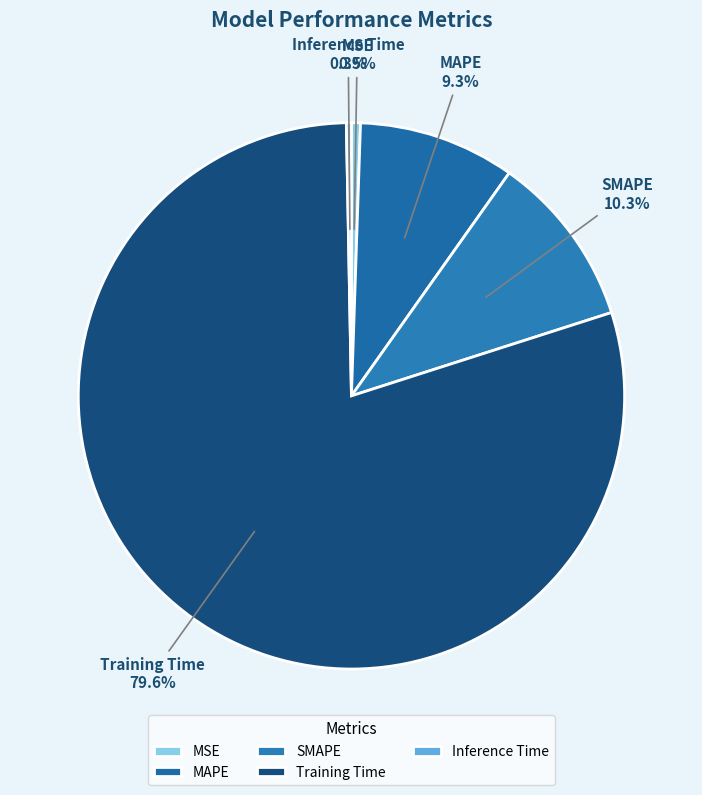

What percentage is NOT represented by Training Time?

20.4%